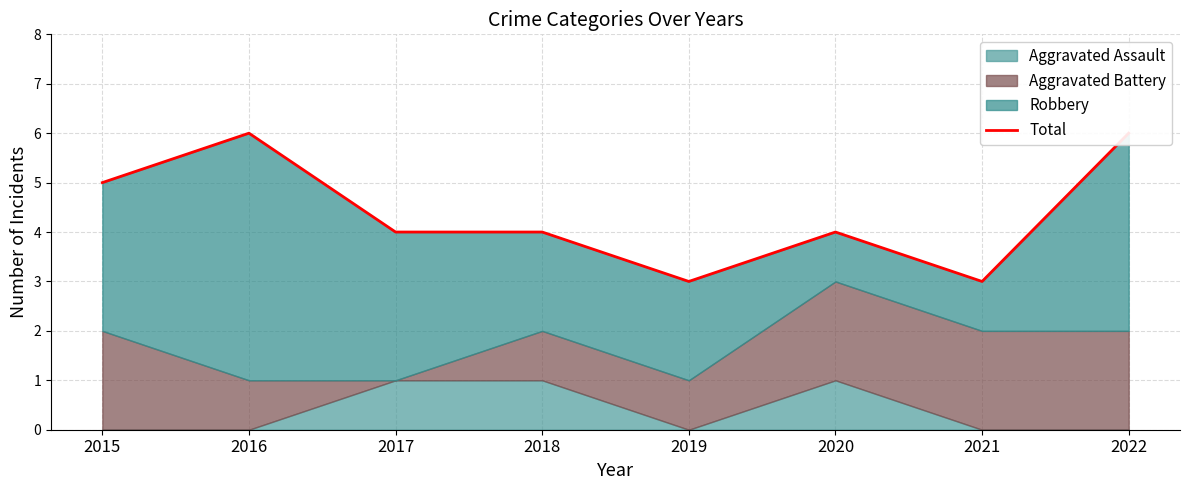

The value at 2021 is 3. True or false?

True